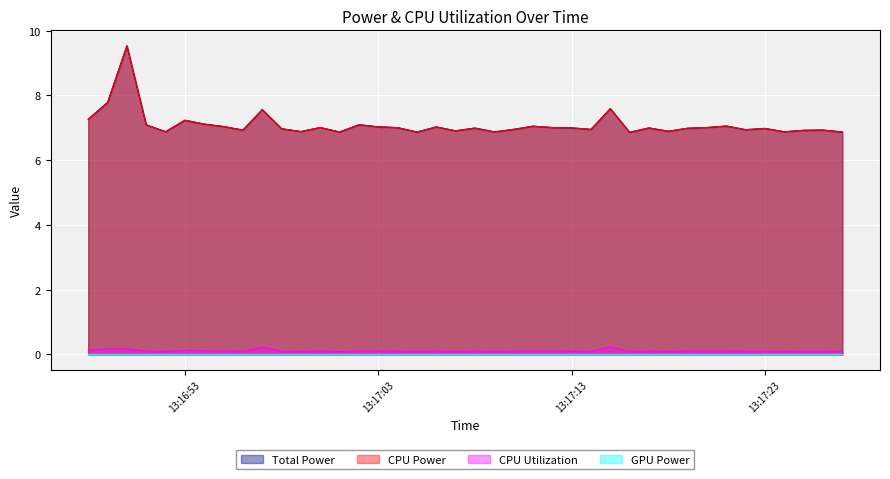

Where is Total Power nearest to the value 8?

2025-03-20 13:16:49